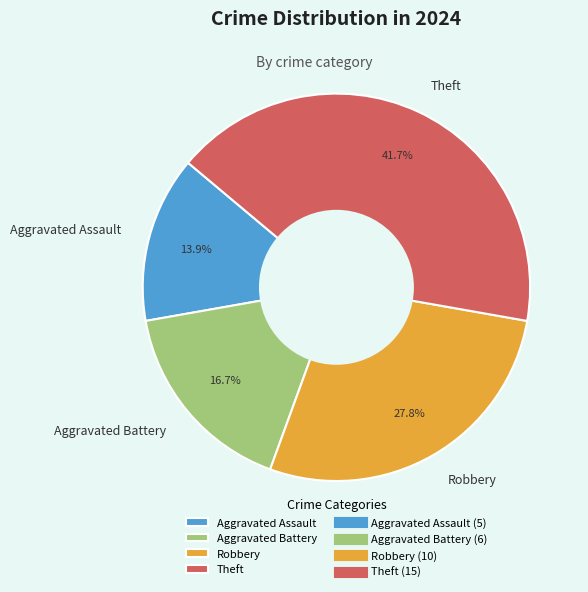

To the nearest percent, what is the average slice percentage?

25%